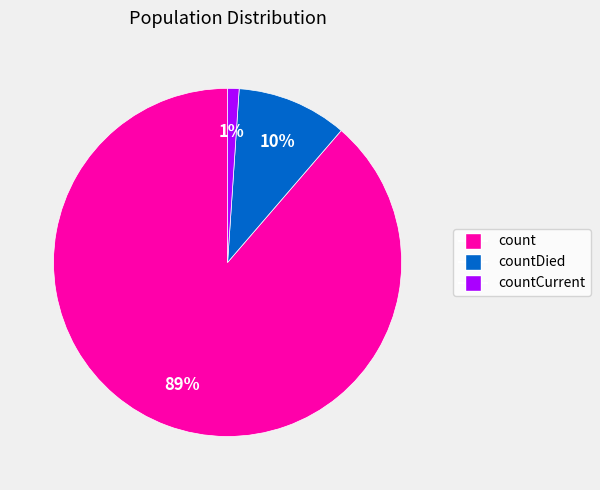

Is there any slice that represents more than half of the pie?

Yes